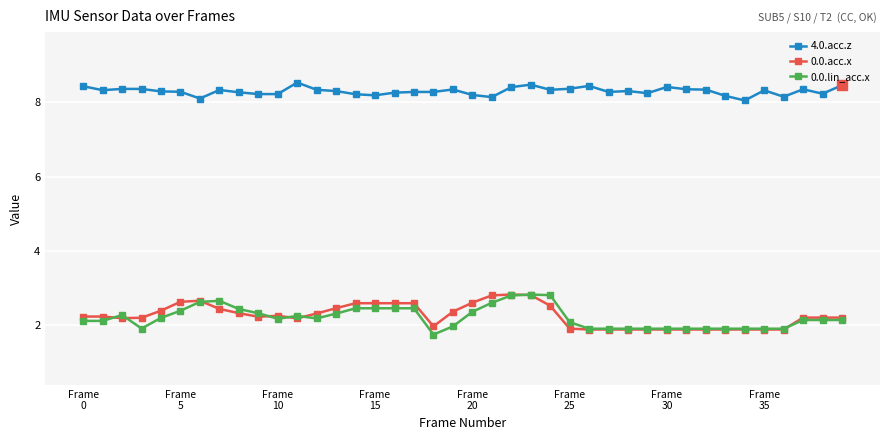

What is the minimum value for 0.0.acc.x?

1.9